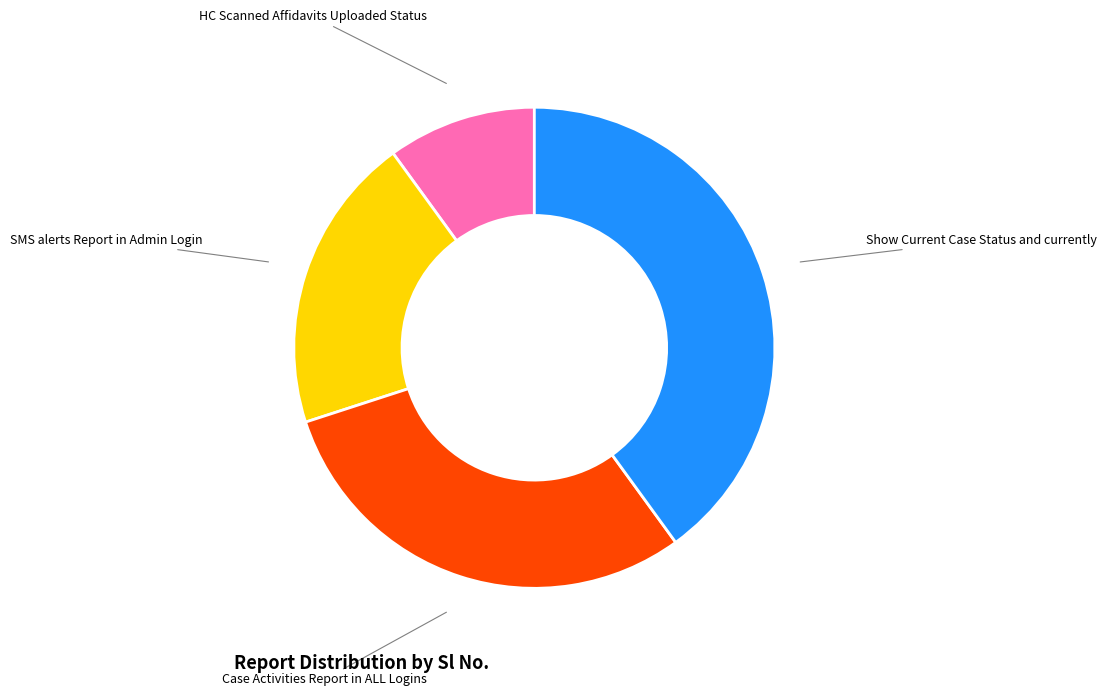

Count the number of slices in the pie.

4